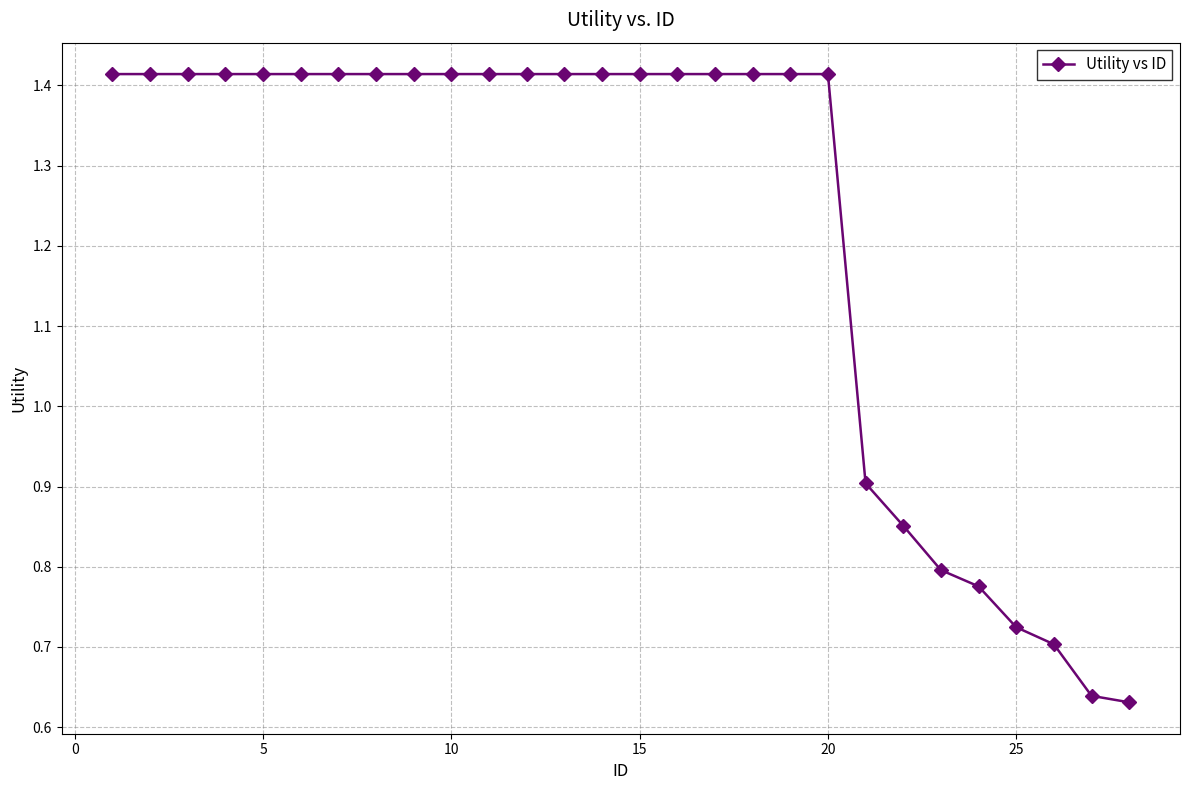

What is the average value?

1.2